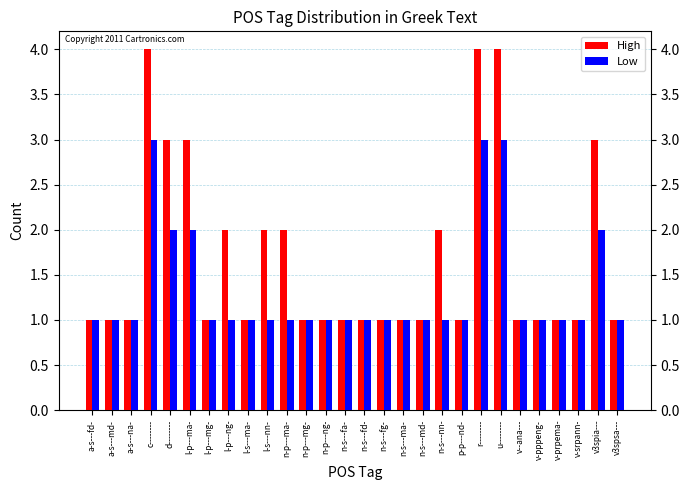

What is the maximum value for Low?

3